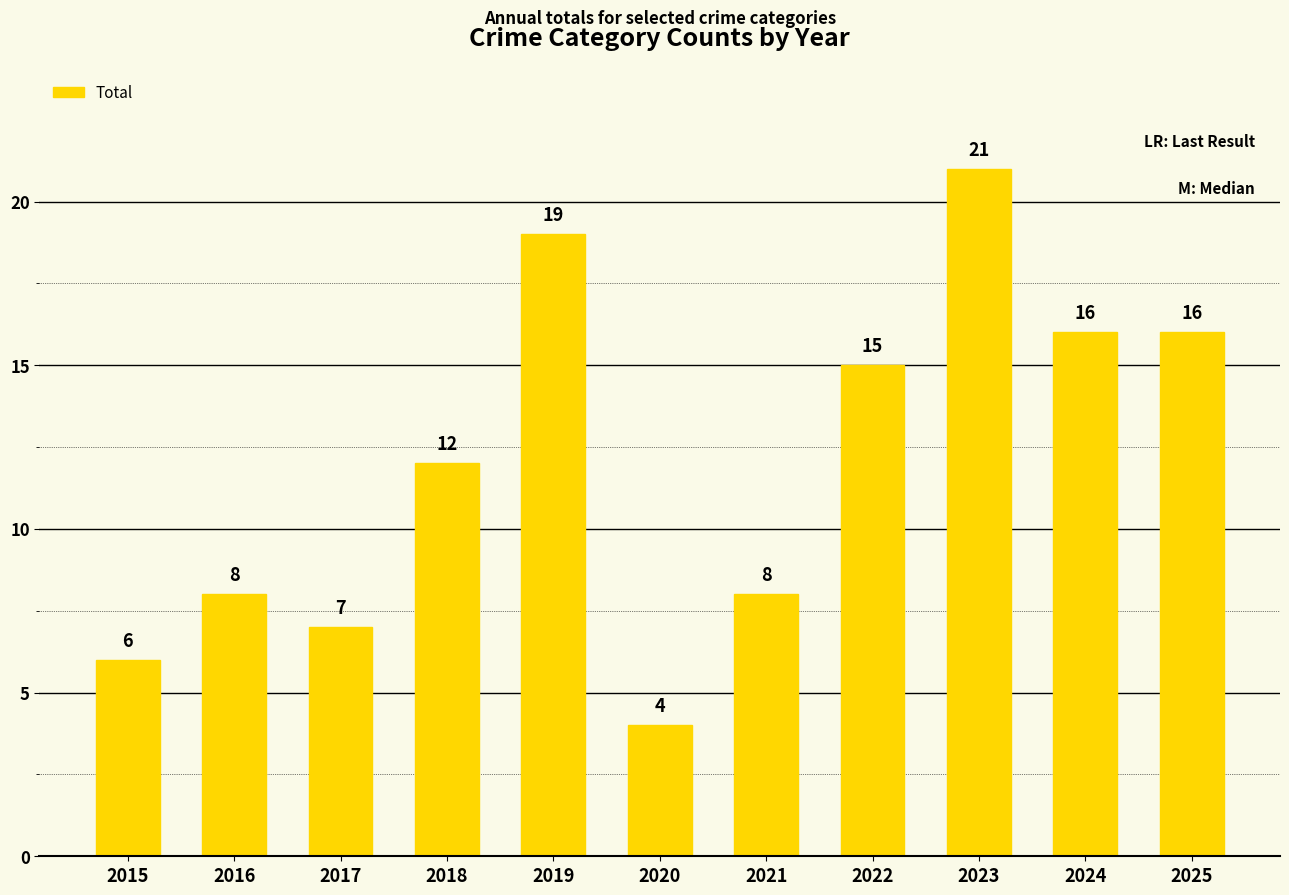

Where is the data nearest to the value 12?

2018